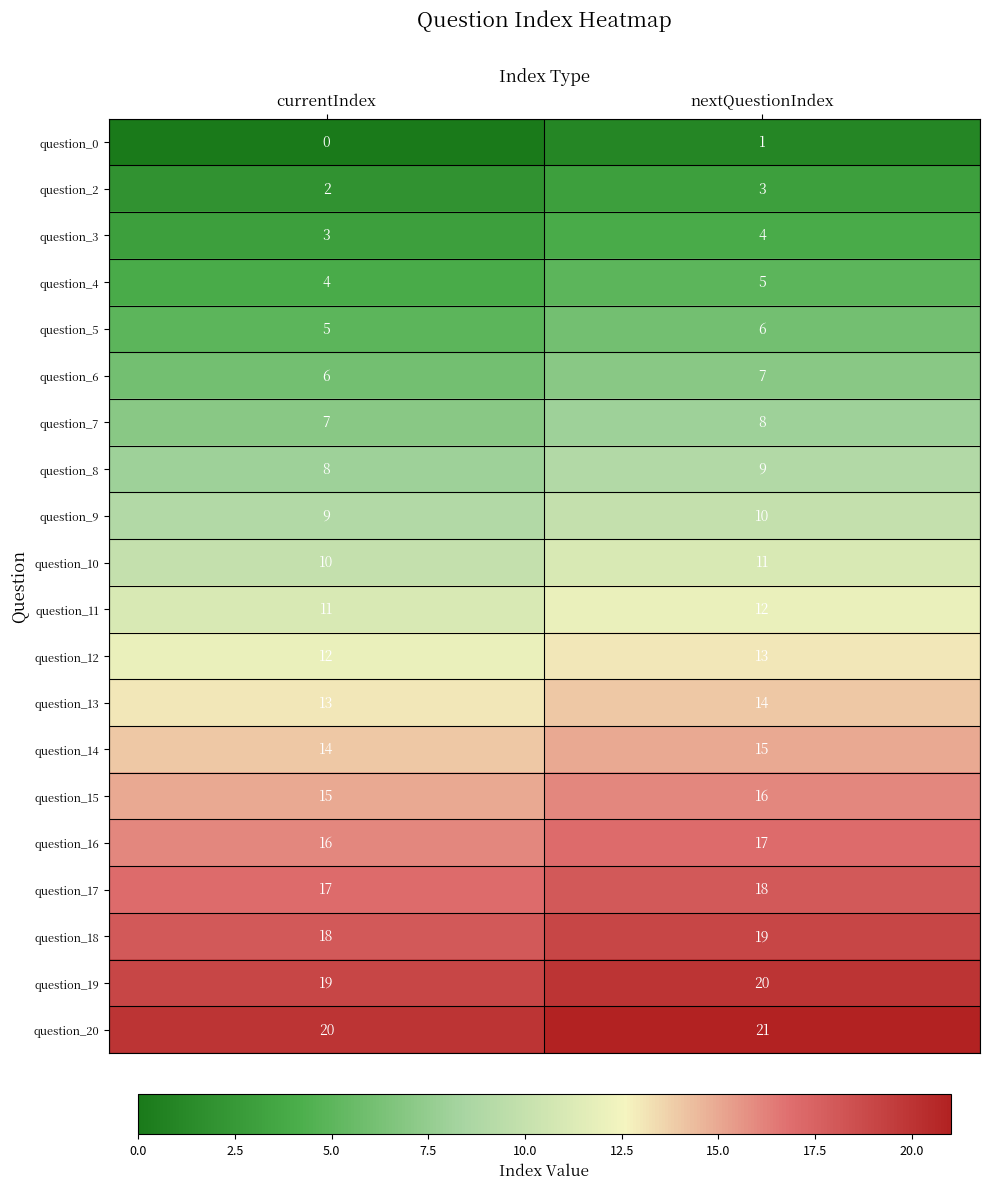

At which category is the sum across all series the highest?

nextQuestionIndex